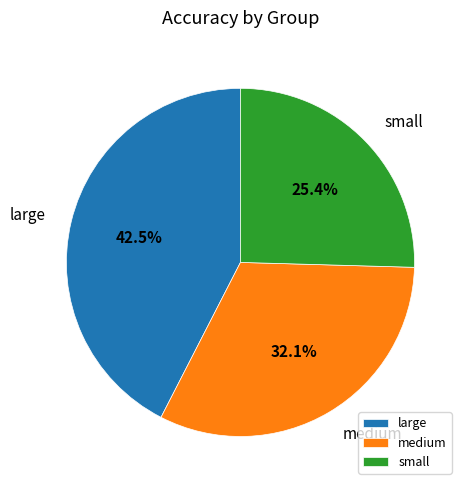

True or false: medium accounts for 32% of the total.

True